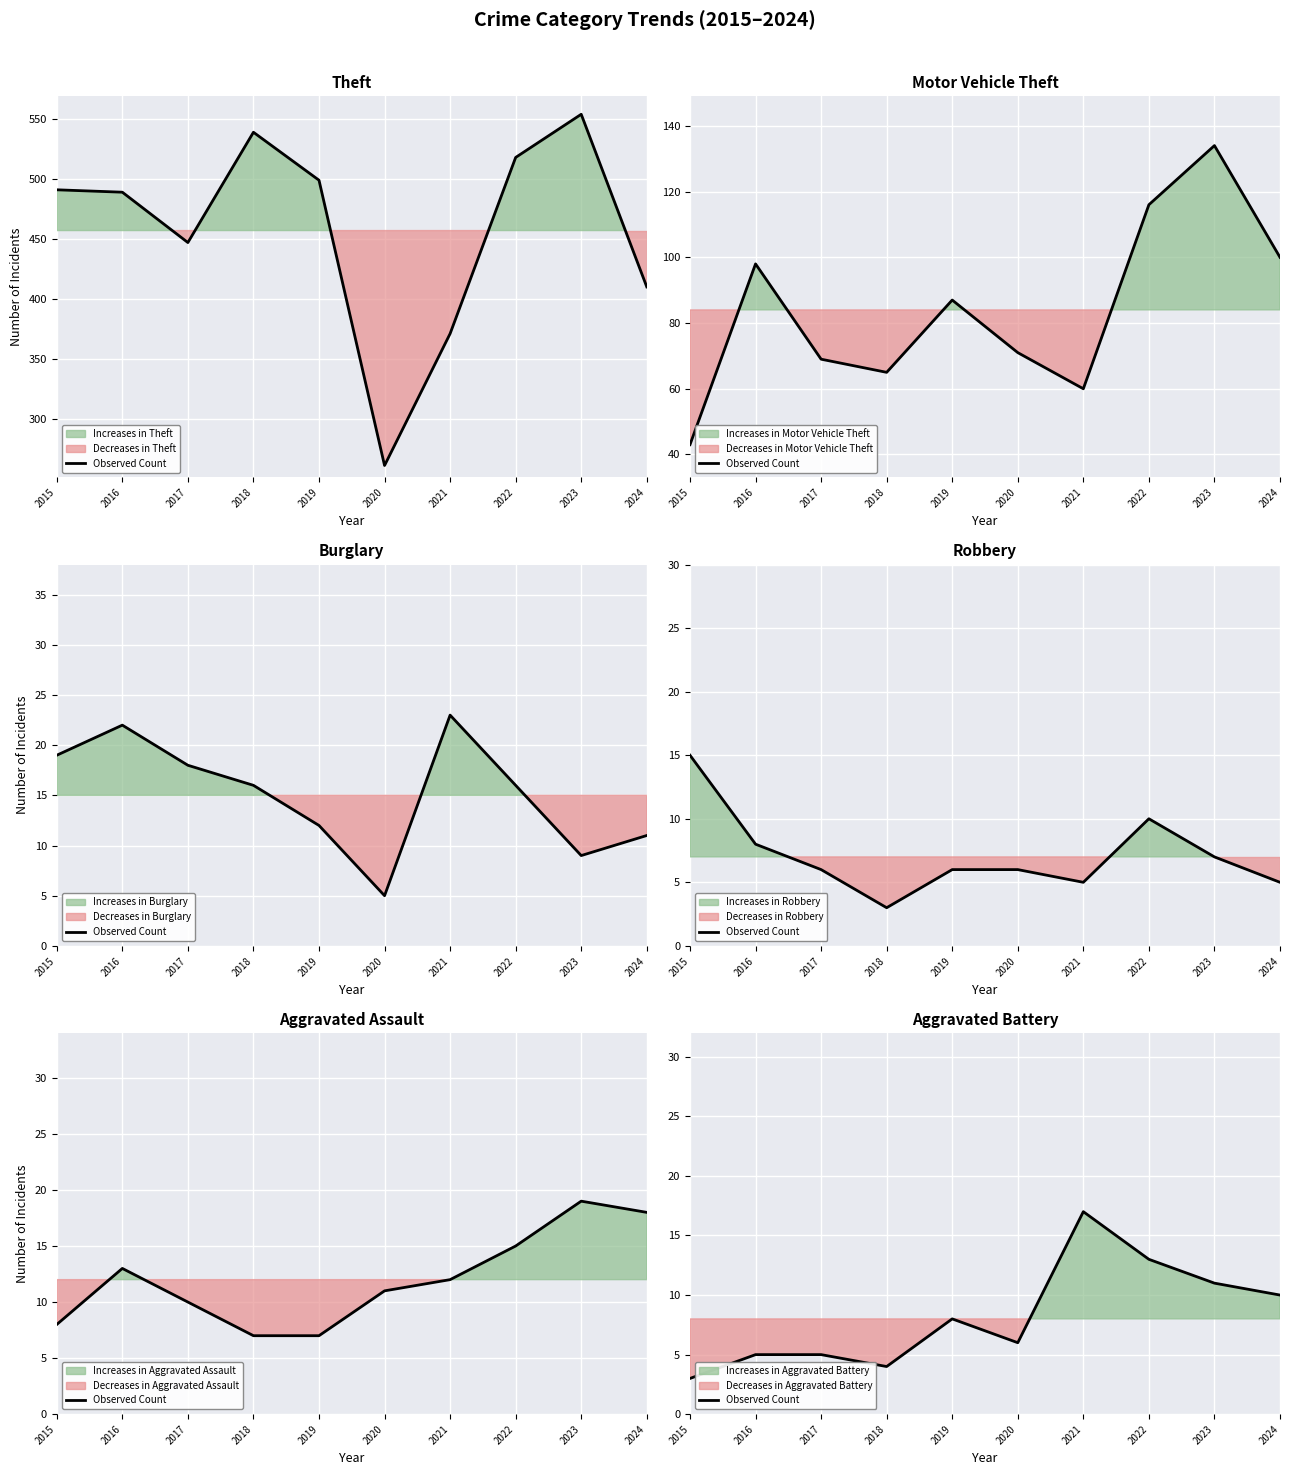

What is the difference between the values at 2020 and 2023?

5